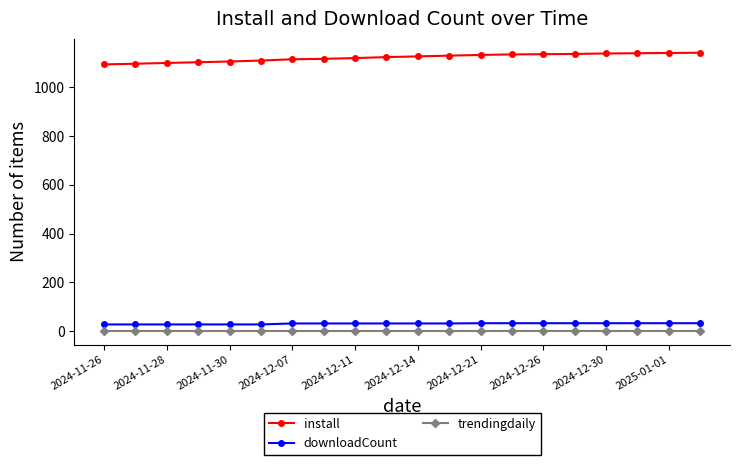

What is the average value of the downloadCount series?

30